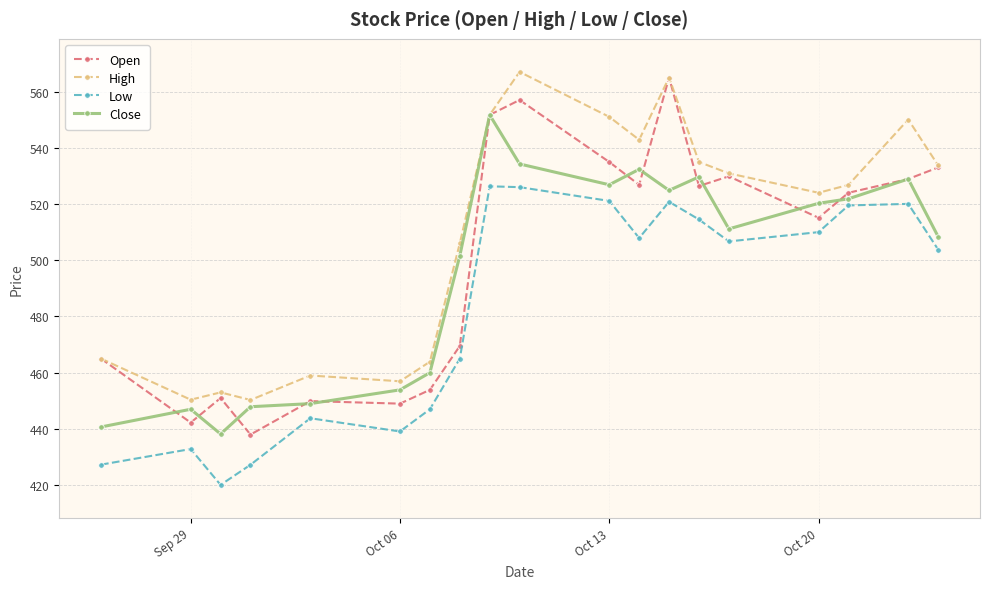

Which series has the largest total across all categories?

High